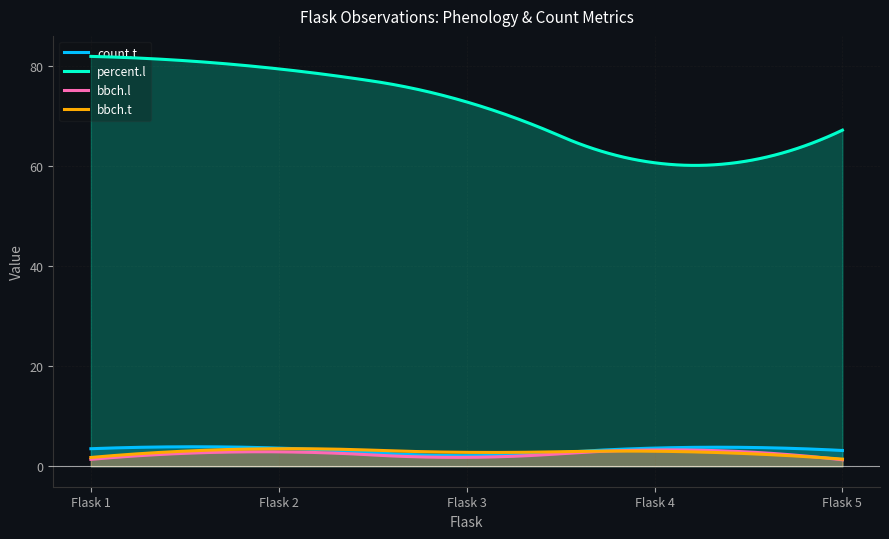

Which series has the largest total across all categories?

percent.l